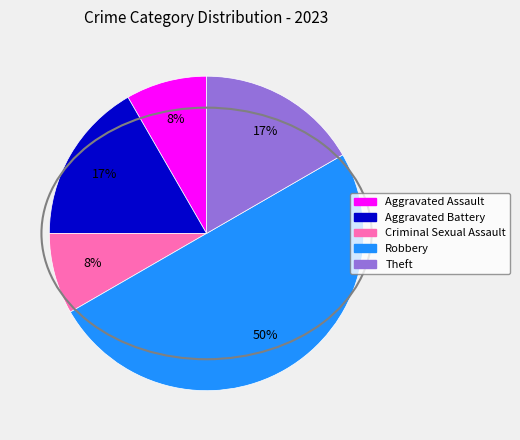

To the nearest percent, what portion does Robbery represent?

50%